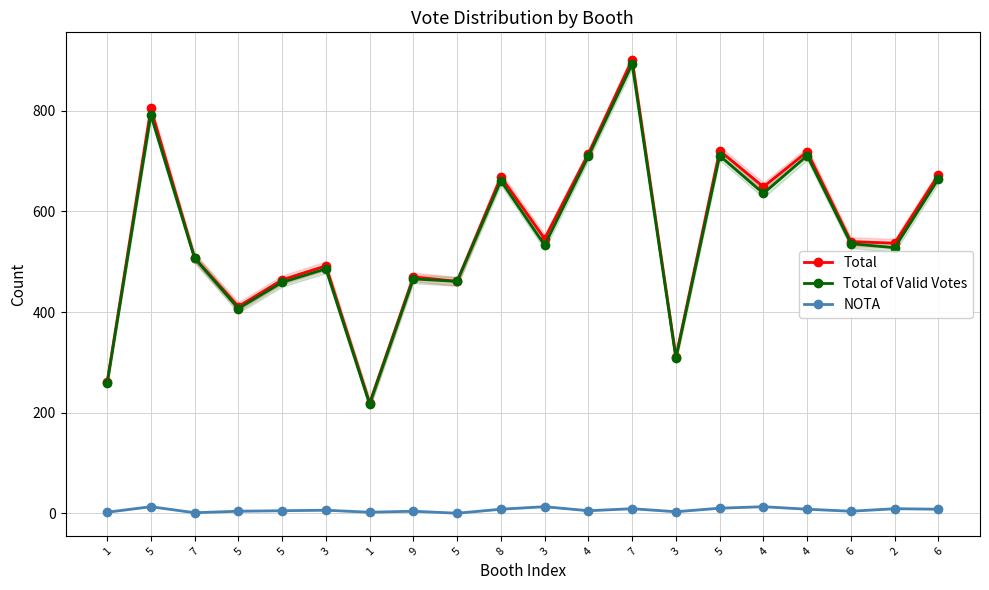

Rank the series by their maximum value, from lowest to highest.

NOTA, Total of Valid Votes, Total